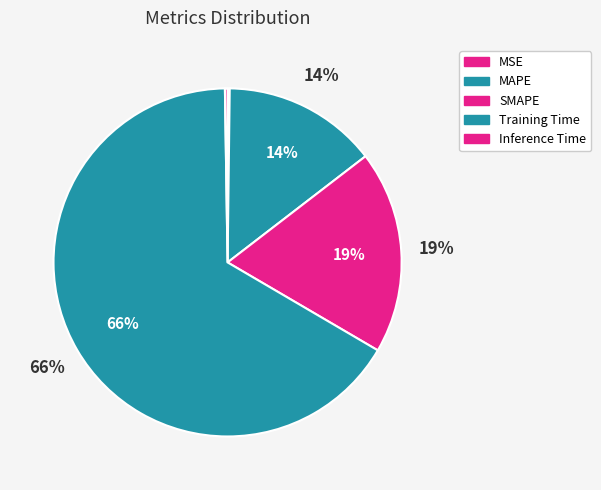

What percentage do SMAPE and Inference Time together represent?

19.1%